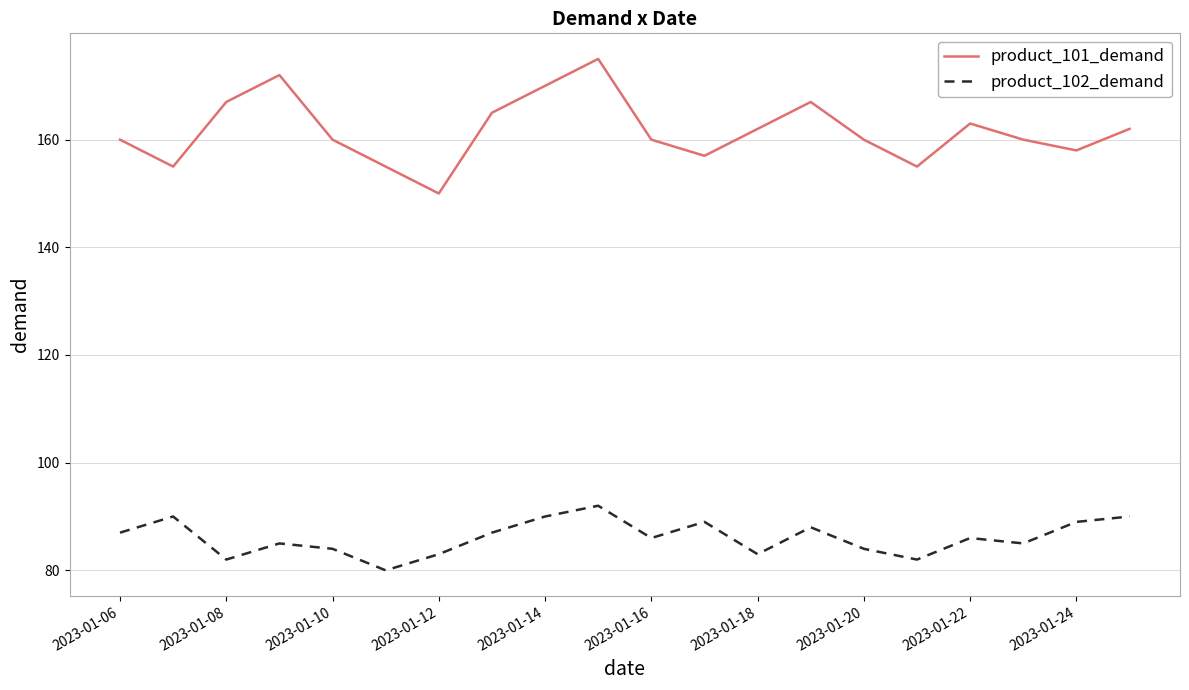

What is the minimum value shown in the chart?

80